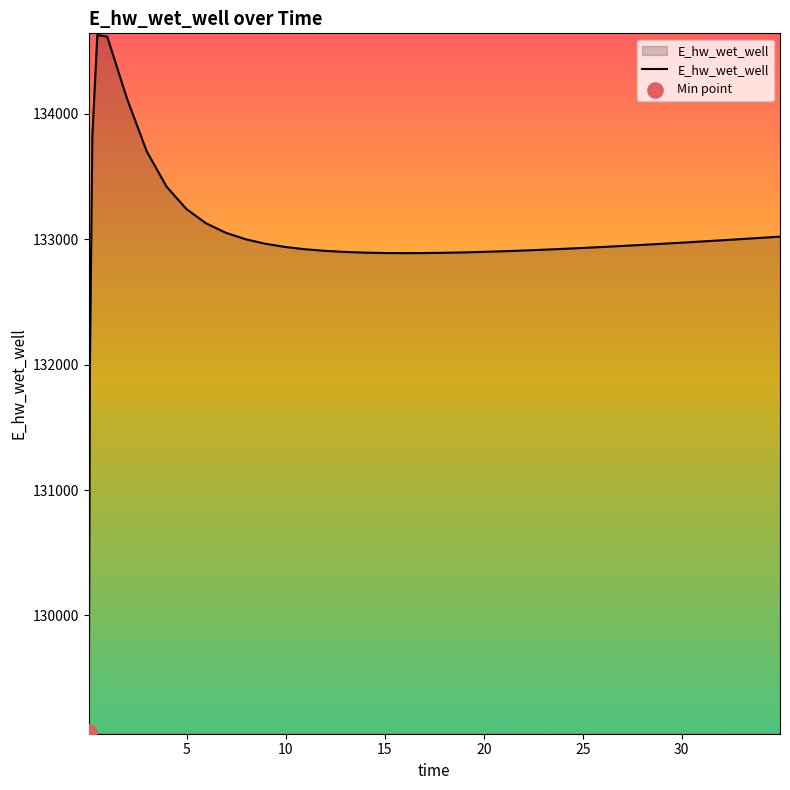

What is the maximum value shown in the chart?

134628.0